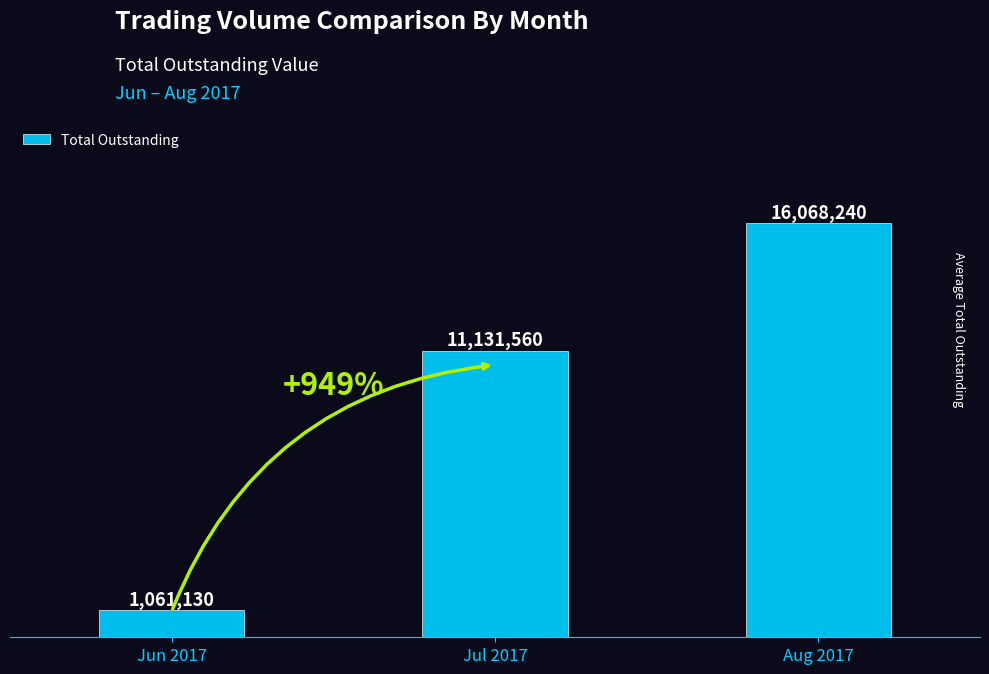

Are the bars horizontal?

No